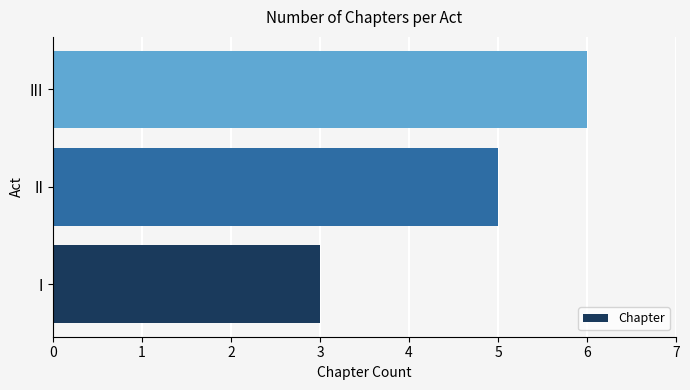

What is the difference between the maximum and minimum values?

3